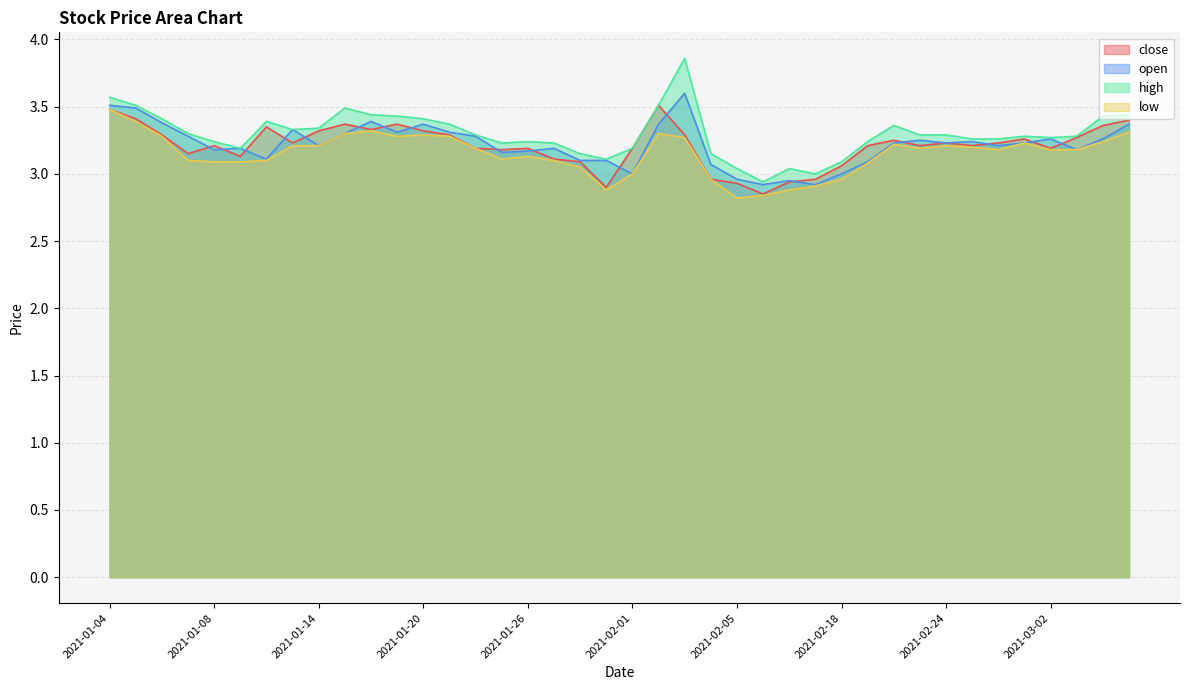

List the labels in order of high value, largest first.

2021-02-03, 2021-01-04, 2021-01-05, 2021-02-02, 2021-01-15, 2021-01-18, 2021-03-05, 2021-01-19, 2021-03-04, 2021-01-06, 2021-01-20, 2021-01-12, 2021-01-21, 2021-02-22, 2021-01-14, 2021-01-13, 2021-01-07, 2021-01-22, 2021-02-23, 2021-02-24, 2021-03-01, 2021-03-03, 2021-03-02, 2021-02-25, 2021-02-26, 2021-01-08, 2021-01-26, 2021-02-19, 2021-01-25, 2021-01-27, 2021-01-11, 2021-02-01, 2021-01-28, 2021-02-04, 2021-01-29, 2021-02-18, 2021-02-05, 2021-02-09, 2021-02-10, 2021-02-08